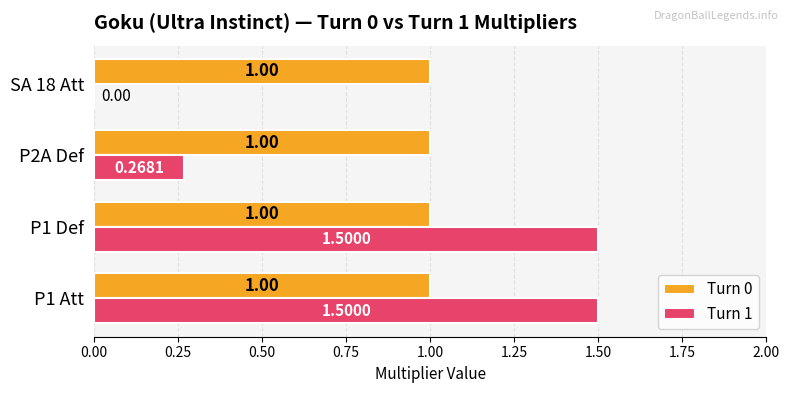

Which series changed the most between P1 Att and SA 18 Att?

Turn 1